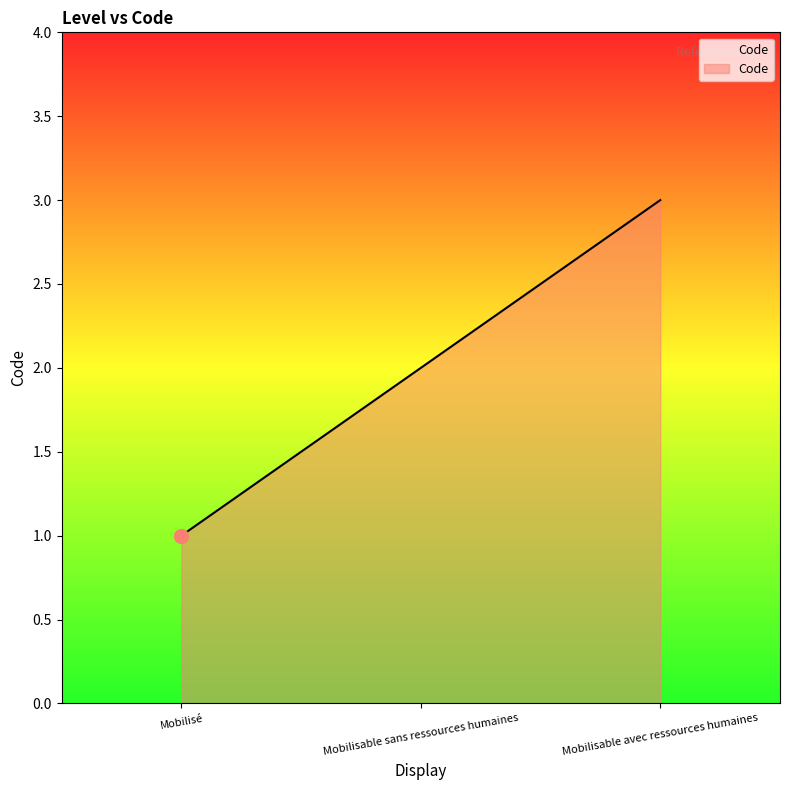

Reading left to right, what are all the values shown in this chart?

Mobilisé=1	Mobilisable sans ressources humaines=2	Mobilisable avec ressources humaines=3